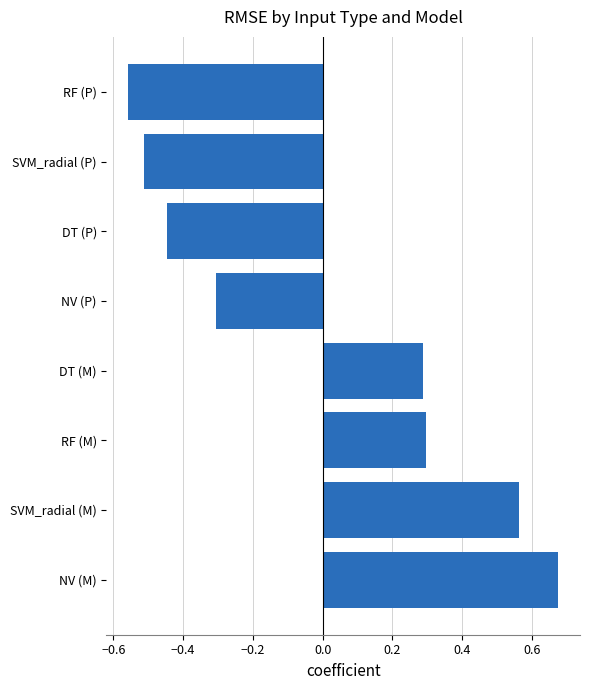

Which has a higher value, RF (M) or NV (M)?

NV (M)